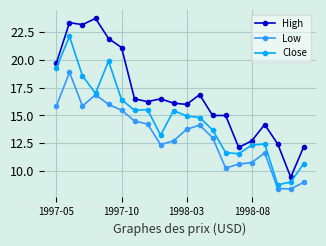

Which series has the largest range (max minus min)?

High